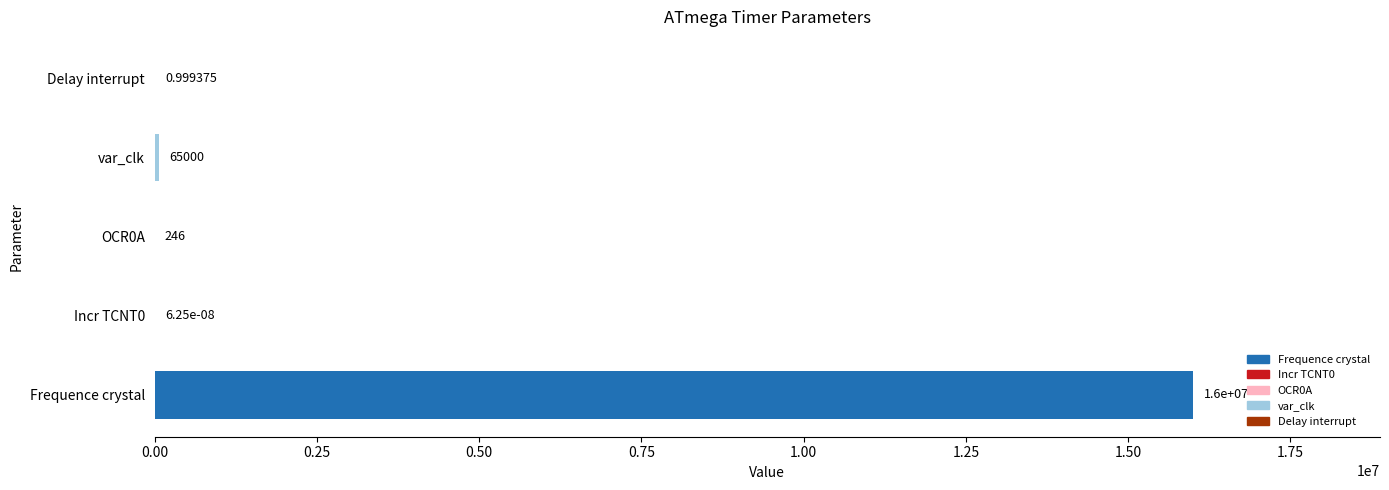

Between Delay interrupt and Incr TCNT0, which is larger?

Delay interrupt